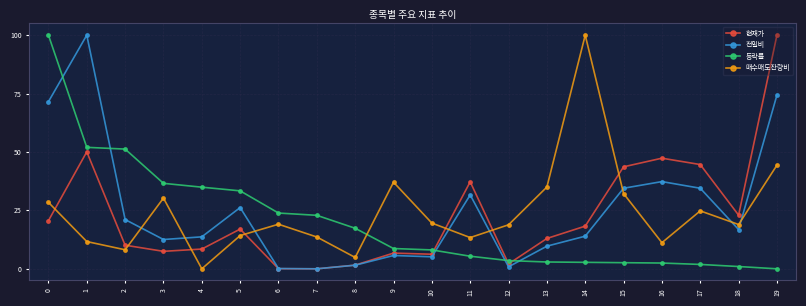

Which series ends up on top after the final intersection of 현재가 and 매수매도잔량비?

현재가